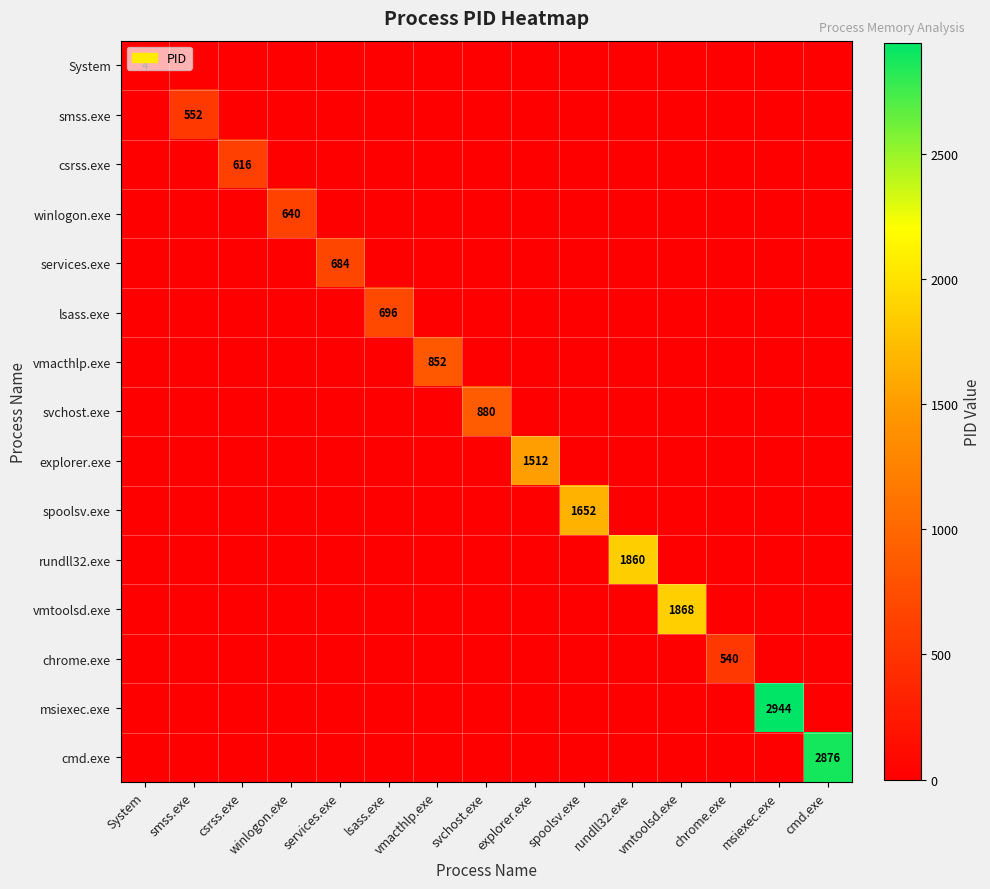

The value of lsass.exe at chrome.exe is 0. True or false?

True